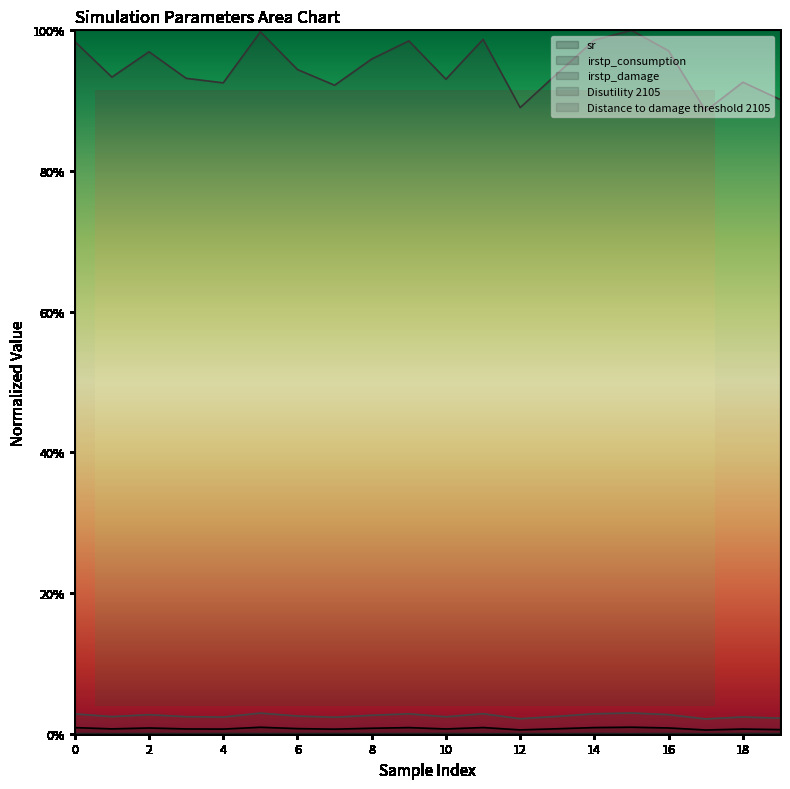

In irstp_damage, how many points are lower than both neighbors (excluding endpoints)?

8